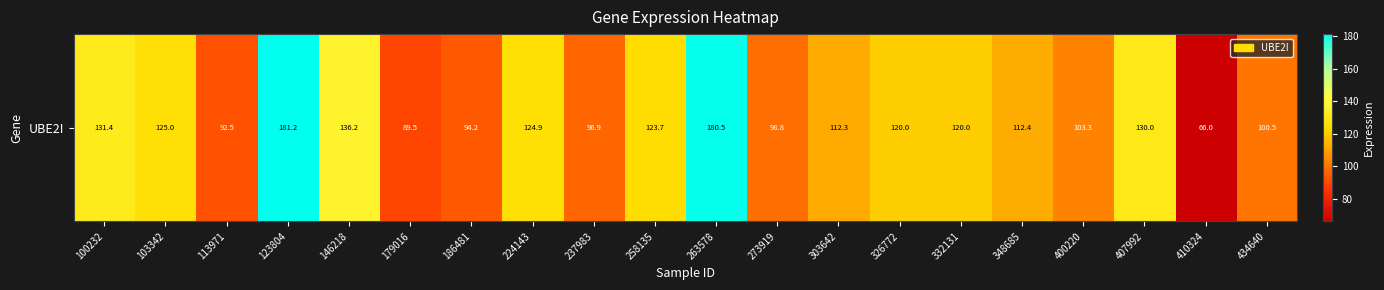

What is the average value?

117.0